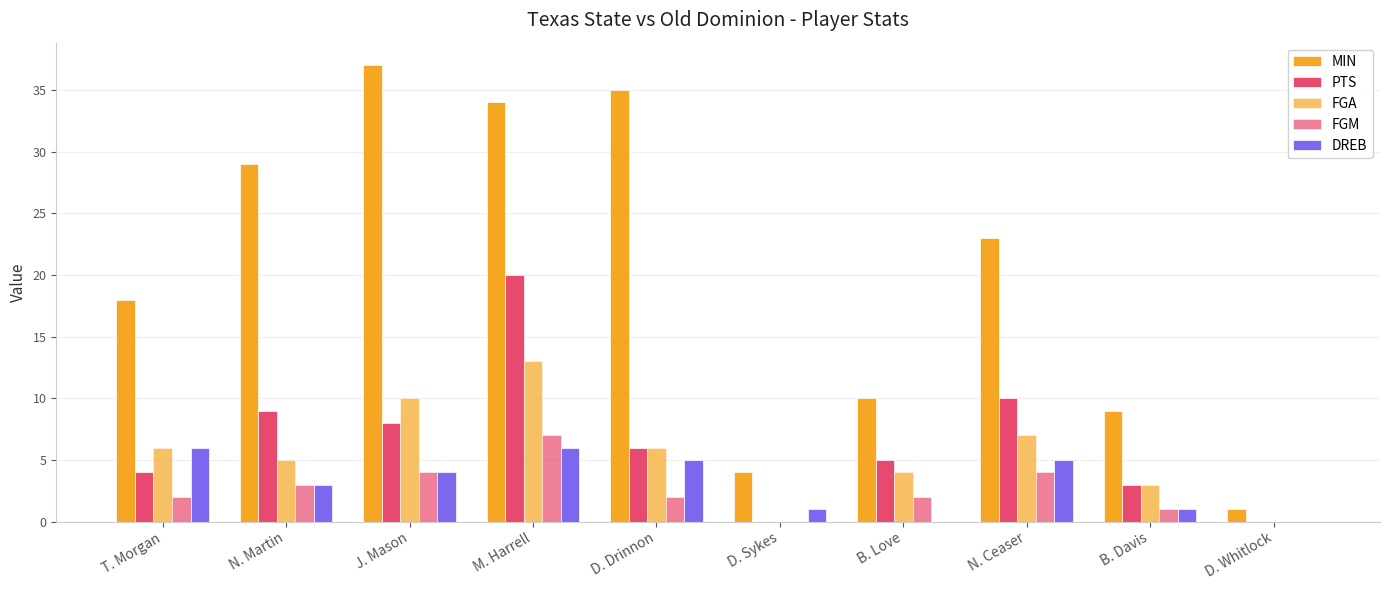

Rank the series by their maximum value, from highest to lowest.

MIN, PTS, FGA, FGM, DREB